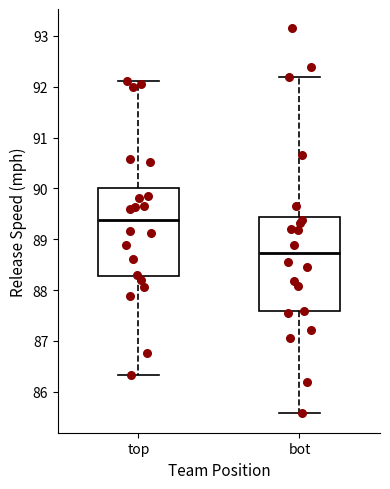

Which box's median line is the lowest?

bot